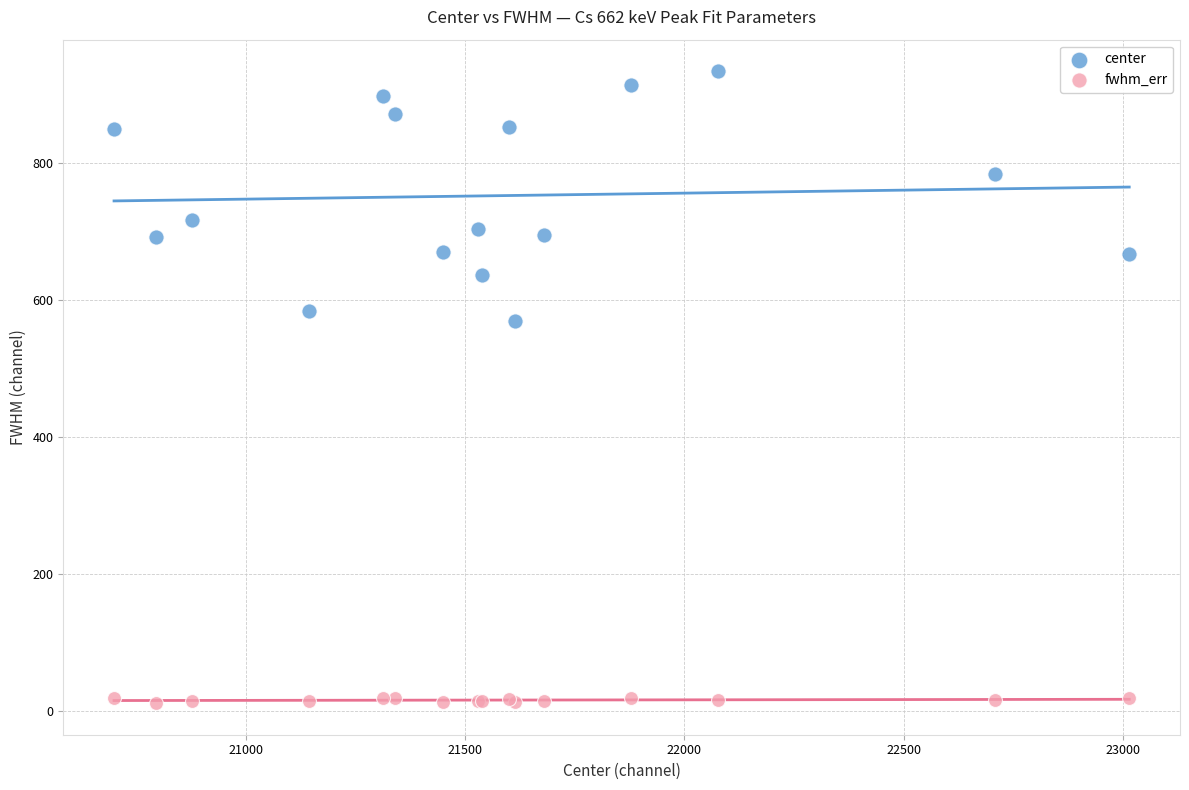

Across all series, what Y value is closest to 472?

568.6